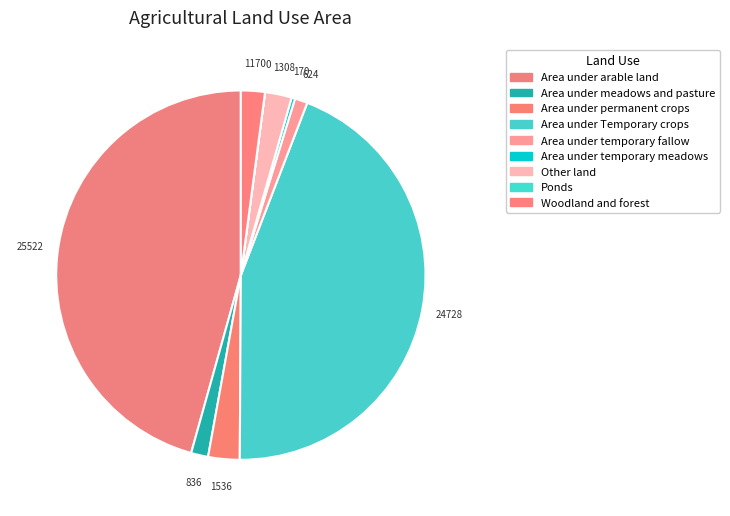

Which has a higher value, Area under meadows and pasture or Area under arable land?

Area under arable land